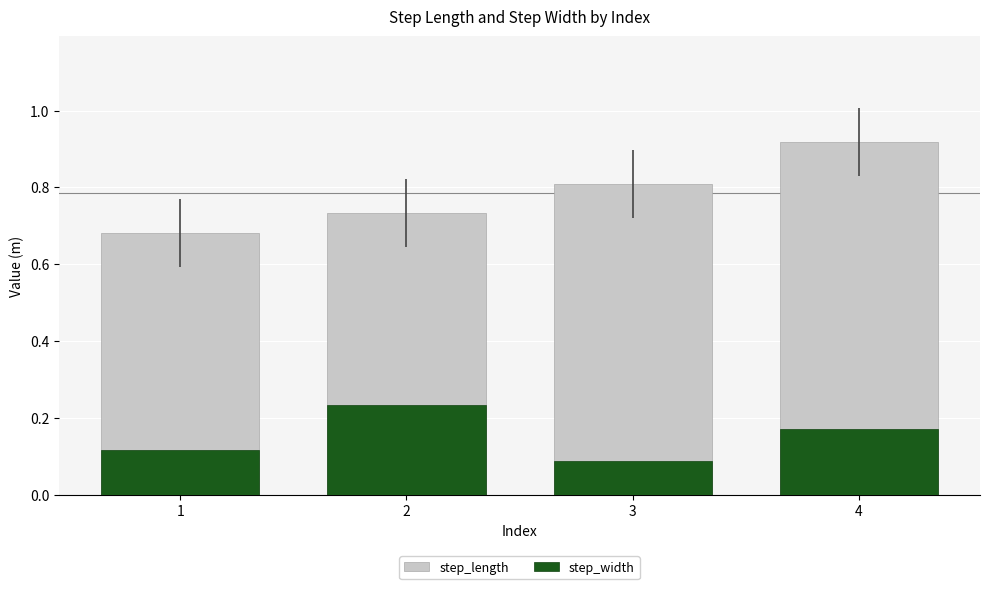

Rank the series by their average value, from lowest to highest.

step_width, step_length